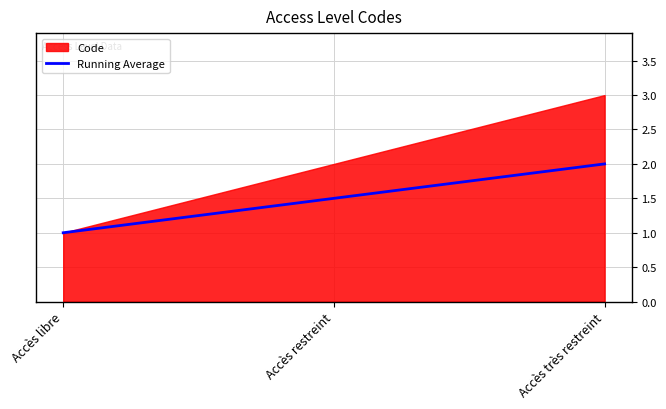

At which label is the value closest to 1?

Accès libre